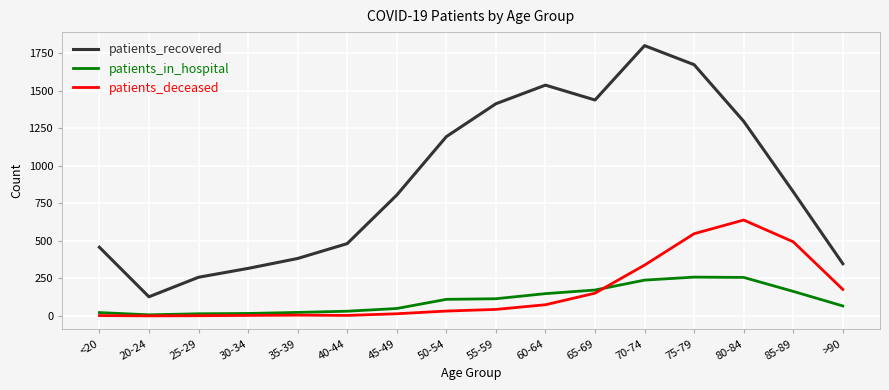

True or false: patients_in_hospital has a value of 7 at 20-24.

True